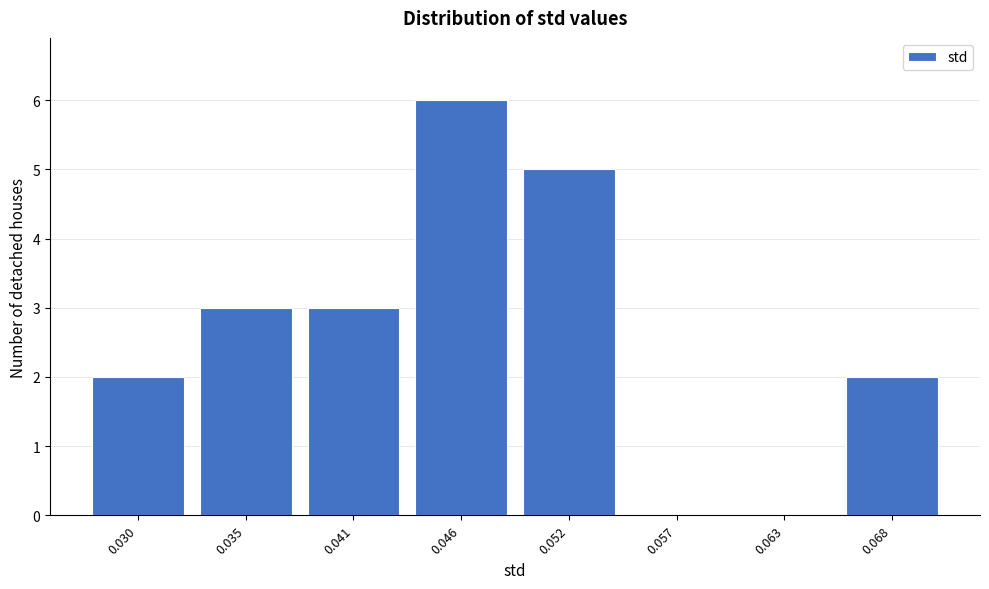

Reading left to right, what are all the values shown in this chart?

0.030=2	0.035=3	0.041=3	0.046=6	0.052=5	0.057=0	0.063=0	0.068=2